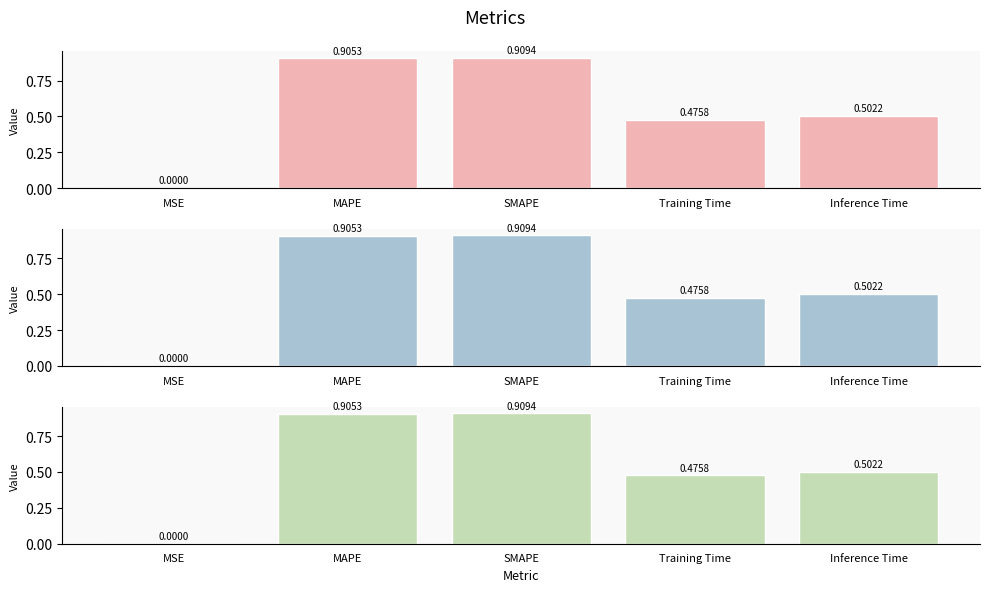

Which has a higher value, MSE or Training Time?

Training Time